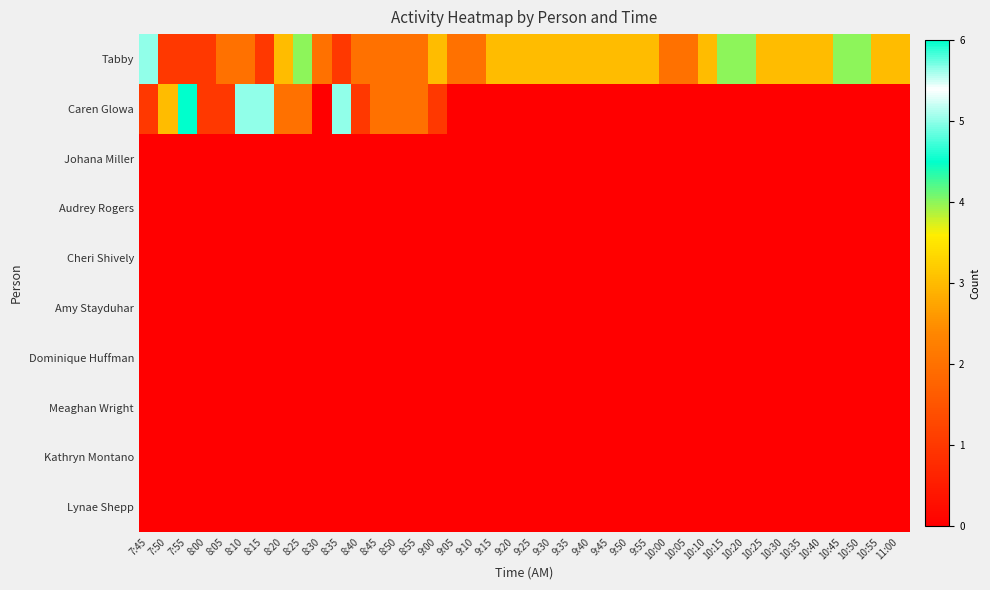

Reading left to right, list all the values displayed in this chart.

Tabby: 7:45=5	7:50=1	7:55=1	8:00=1	8:05=2	8:10=2	8:15=1	8:20=3	8:25=4	8:30=2	8:35=1	8:40=2	8:45=2	8:50=2	8:55=2	9:00=3	9:05=2	9:10=2	9:15=3	9:20=3	9:25=3	9:30=3	9:35=3	9:40=3	9:45=3	9:50=3	9:55=3	10:00=2	10:05=2	10:10=3	10:15=4	10:20=4	10:25=3	10:30=3	10:35=3	10:40=3	10:45=4	10:50=4	10:55=3	11:00=3
Caren Glowa: 7:45=1	7:50=3	7:55=6	8:00=1	8:05=1	8:10=5	8:15=5	8:20=2	8:25=2	8:30=0	8:35=5	8:40=1	8:45=2	8:50=2	8:55=2	9:00=1	9:05=0	9:10=0	9:15=0	9:20=0	9:25=0	9:30=0	9:35=0	9:40=0	9:45=0	9:50=0	9:55=0	10:00=0	10:05=0	10:10=0	10:15=0	10:20=0	10:25=0	10:30=0	10:35=0	10:40=0	10:45=0	10:50=0	10:55=0	11:00=0
Johana Miller: 7:45=0	7:50=0	7:55=0	8:00=0	8:05=0	8:10=0	8:15=0	8:20=0	8:25=0	8:30=0	8:35=0	8:40=0	8:45=0	8:50=0	8:55=0	9:00=0	9:05=0	9:10=0	9:15=0	9:20=0	9:25=0	9:30=0	9:35=0	9:40=0	9:45=0	9:50=0	9:55=0	10:00=0	10:05=0	10:10=0	10:15=0	10:20=0	10:25=0	10:30=0	10:35=0	10:40=0	10:45=0	10:50=0	10:55=0	11:00=0
Audrey Rogers: 7:45=0	7:50=0	7:55=0	8:00=0	8:05=0	8:10=0	8:15=0	8:20=0	8:25=0	8:30=0	8:35=0	8:40=0	8:45=0	8:50=0	8:55=0	9:00=0	9:05=0	9:10=0	9:15=0	9:20=0	9:25=0	9:30=0	9:35=0	9:40=0	9:45=0	9:50=0	9:55=0	10:00=0	10:05=0	10:10=0	10:15=0	10:20=0	10:25=0	10:30=0	10:35=0	10:40=0	10:45=0	10:50=0	10:55=0	11:00=0
Cheri Shively: 7:45=0	7:50=0	7:55=0	8:00=0	8:05=0	8:10=0	8:15=0	8:20=0	8:25=0	8:30=0	8:35=0	8:40=0	8:45=0	8:50=0	8:55=0	9:00=0	9:05=0	9:10=0	9:15=0	9:20=0	9:25=0	9:30=0	9:35=0	9:40=0	9:45=0	9:50=0	9:55=0	10:00=0	10:05=0	10:10=0	10:15=0	10:20=0	10:25=0	10:30=0	10:35=0	10:40=0	10:45=0	10:50=0	10:55=0	11:00=0
Amy Stayduhar: 7:45=0	7:50=0	7:55=0	8:00=0	8:05=0	8:10=0	8:15=0	8:20=0	8:25=0	8:30=0	8:35=0	8:40=0	8:45=0	8:50=0	8:55=0	9:00=0	9:05=0	9:10=0	9:15=0	9:20=0	9:25=0	9:30=0	9:35=0	9:40=0	9:45=0	9:50=0	9:55=0	10:00=0	10:05=0	10:10=0	10:15=0	10:20=0	10:25=0	10:30=0	10:35=0	10:40=0	10:45=0	10:50=0	10:55=0	11:00=0
Dominique Huffman: 7:45=0	7:50=0	7:55=0	8:00=0	8:05=0	8:10=0	8:15=0	8:20=0	8:25=0	8:30=0	8:35=0	8:40=0	8:45=0	8:50=0	8:55=0	9:00=0	9:05=0	9:10=0	9:15=0	9:20=0	9:25=0	9:30=0	9:35=0	9:40=0	9:45=0	9:50=0	9:55=0	10:00=0	10:05=0	10:10=0	10:15=0	10:20=0	10:25=0	10:30=0	10:35=0	10:40=0	10:45=0	10:50=0	10:55=0	11:00=0
Meaghan Wright: 7:45=0	7:50=0	7:55=0	8:00=0	8:05=0	8:10=0	8:15=0	8:20=0	8:25=0	8:30=0	8:35=0	8:40=0	8:45=0	8:50=0	8:55=0	9:00=0	9:05=0	9:10=0	9:15=0	9:20=0	9:25=0	9:30=0	9:35=0	9:40=0	9:45=0	9:50=0	9:55=0	10:00=0	10:05=0	10:10=0	10:15=0	10:20=0	10:25=0	10:30=0	10:35=0	10:40=0	10:45=0	10:50=0	10:55=0	11:00=0
Kathryn Montano: 7:45=0	7:50=0	7:55=0	8:00=0	8:05=0	8:10=0	8:15=0	8:20=0	8:25=0	8:30=0	8:35=0	8:40=0	8:45=0	8:50=0	8:55=0	9:00=0	9:05=0	9:10=0	9:15=0	9:20=0	9:25=0	9:30=0	9:35=0	9:40=0	9:45=0	9:50=0	9:55=0	10:00=0	10:05=0	10:10=0	10:15=0	10:20=0	10:25=0	10:30=0	10:35=0	10:40=0	10:45=0	10:50=0	10:55=0	11:00=0
Lynae Shepp: 7:45=0	7:50=0	7:55=0	8:00=0	8:05=0	8:10=0	8:15=0	8:20=0	8:25=0	8:30=0	8:35=0	8:40=0	8:45=0	8:50=0	8:55=0	9:00=0	9:05=0	9:10=0	9:15=0	9:20=0	9:25=0	9:30=0	9:35=0	9:40=0	9:45=0	9:50=0	9:55=0	10:00=0	10:05=0	10:10=0	10:15=0	10:20=0	10:25=0	10:30=0	10:35=0	10:40=0	10:45=0	10:50=0	10:55=0	11:00=0